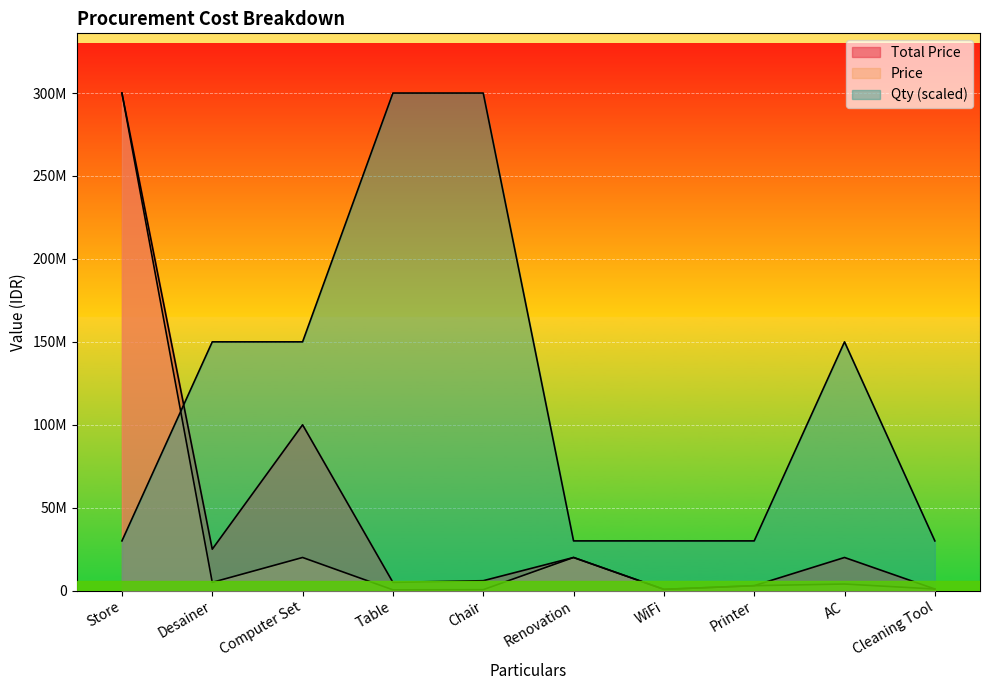

How many distinct data groups are displayed?

3